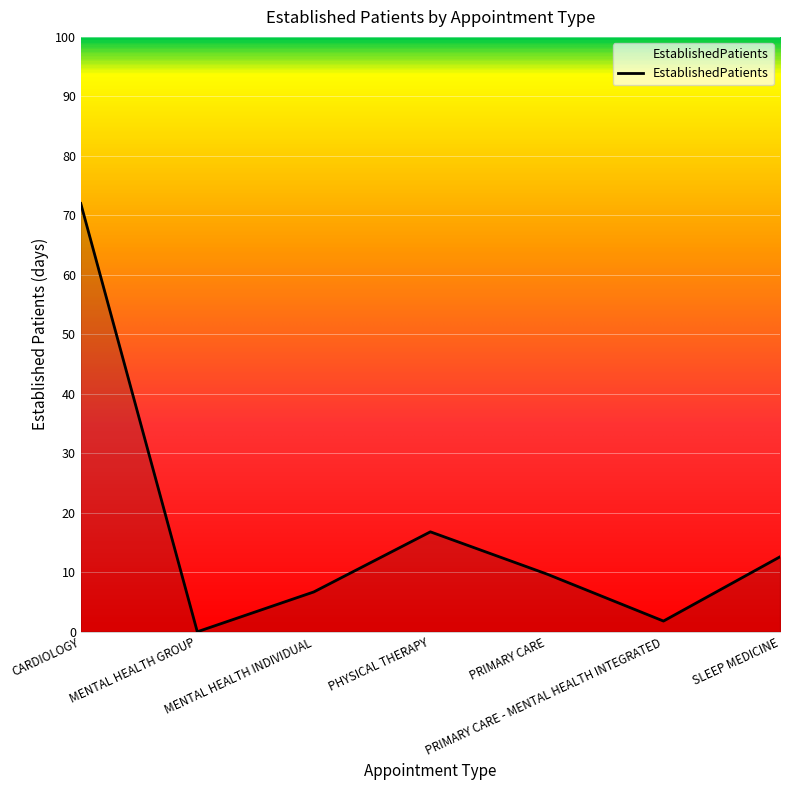

What is the sum of the values at MENTAL HEALTH INDIVIDUAL and PRIMARY CARE - MENTAL HEALTH INTEGRATED?

8.5